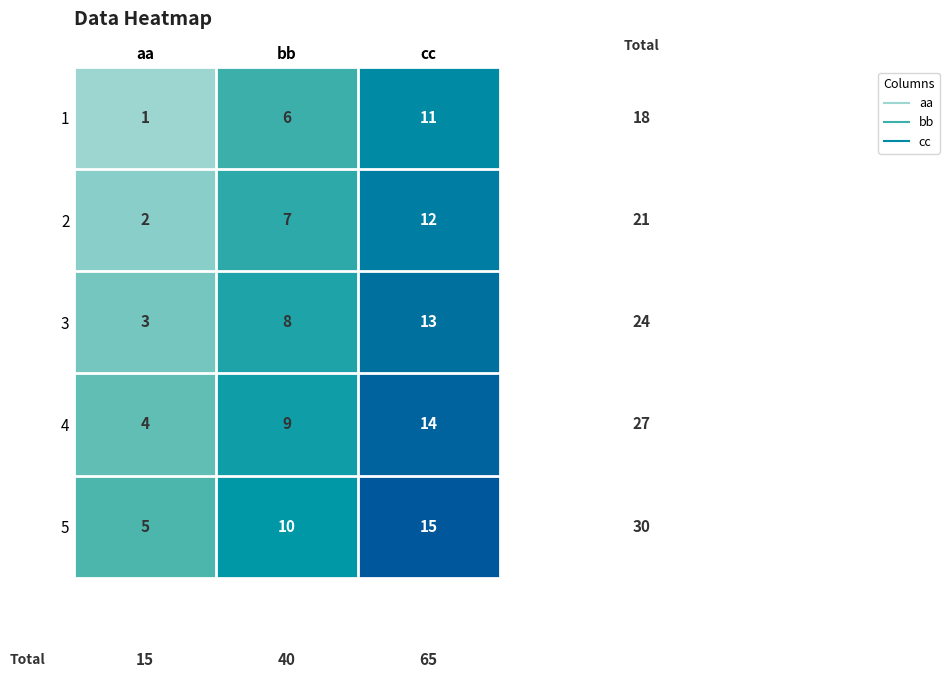

What is the approximate value of 1 at bb?

6